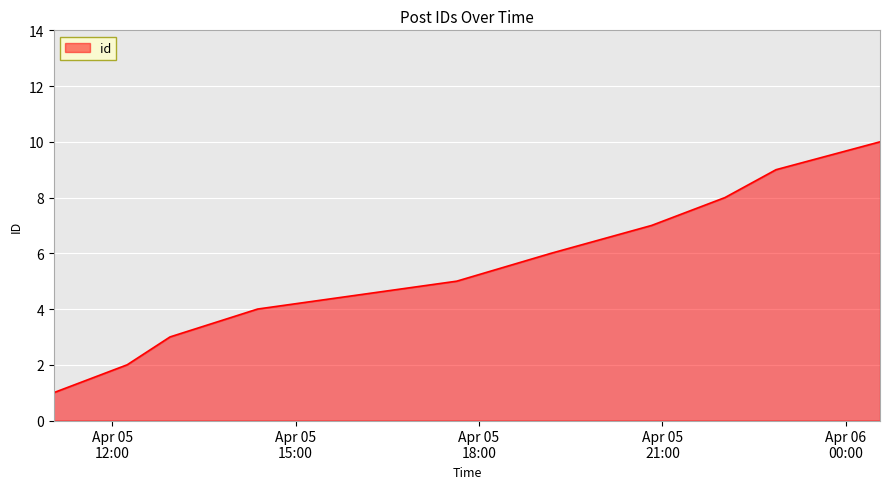

What is the maximum value shown in the chart?

10